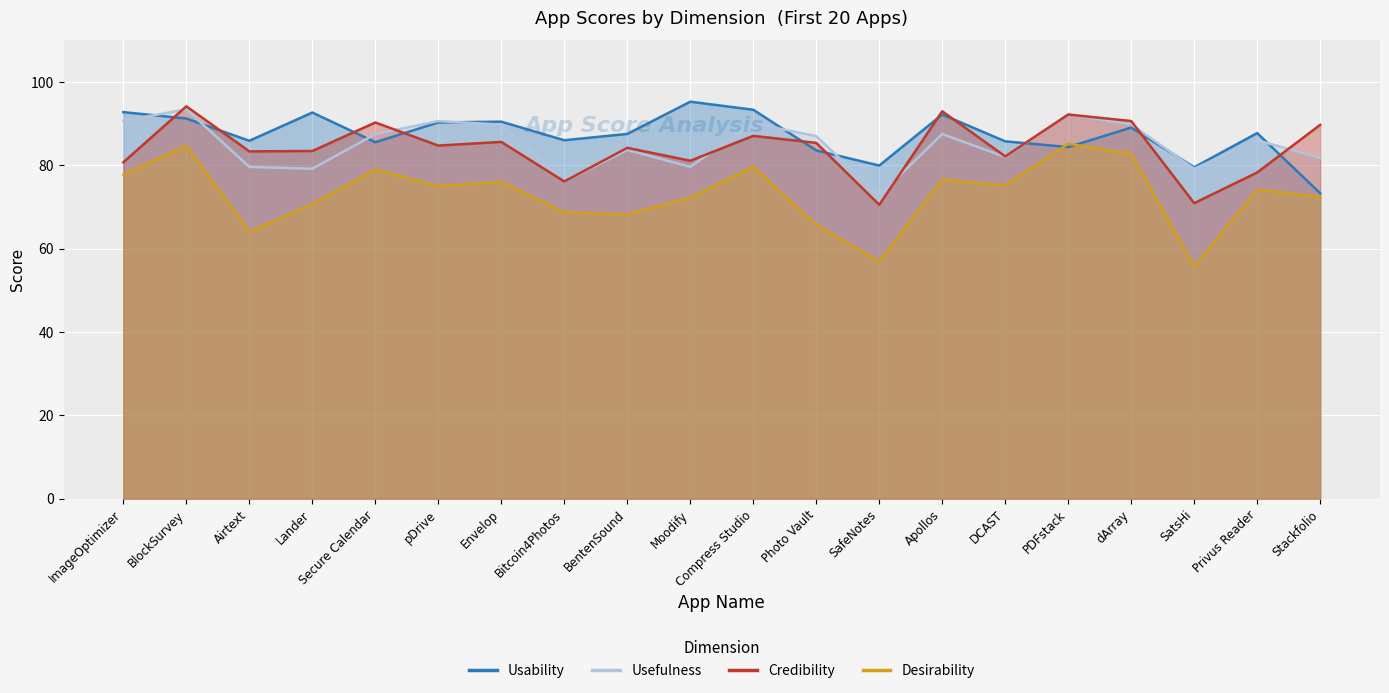

What is the difference between the maximum and second lowest values in the Usefulness series?

17.3